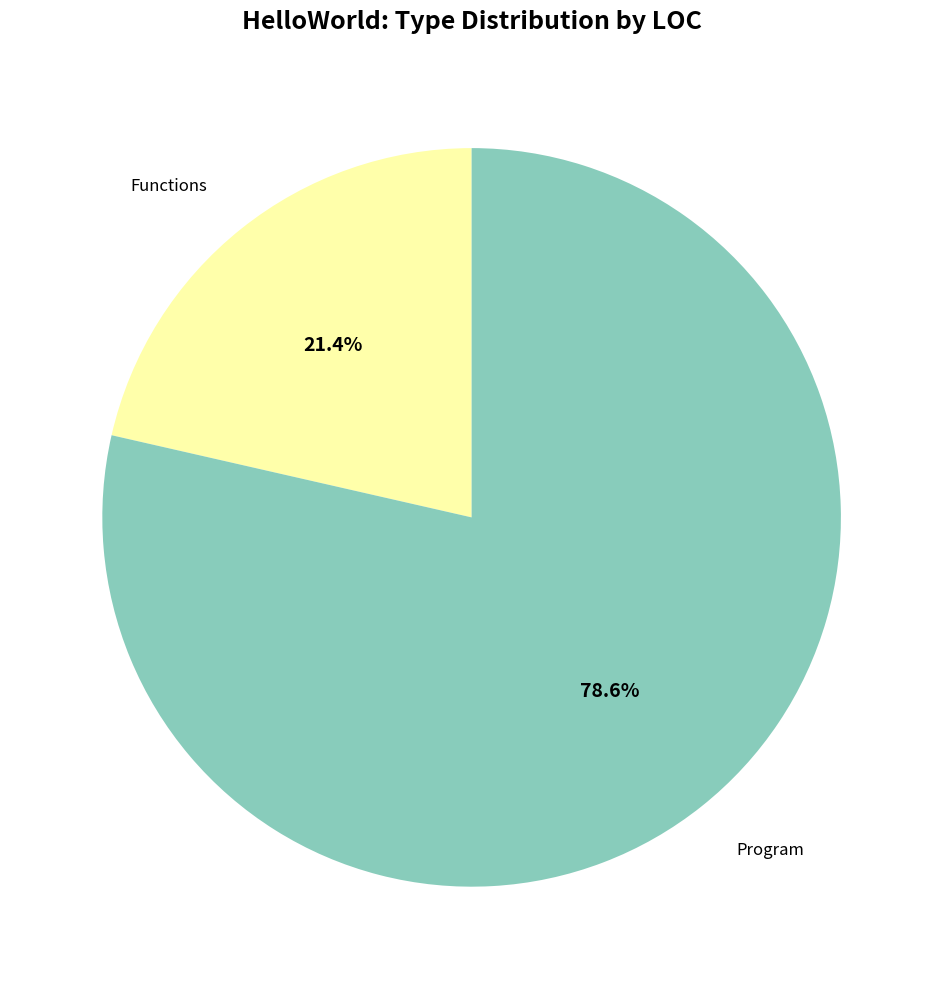

How many slices are in this pie chart?

2